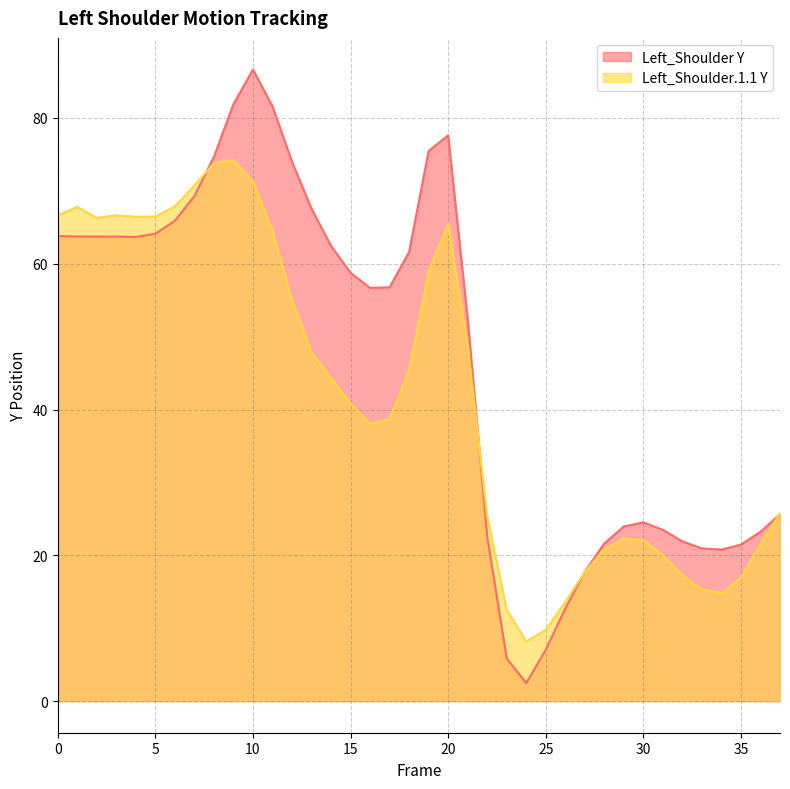

What is the difference between the Left_Shoulder Y values at 20 and 32?

55.7